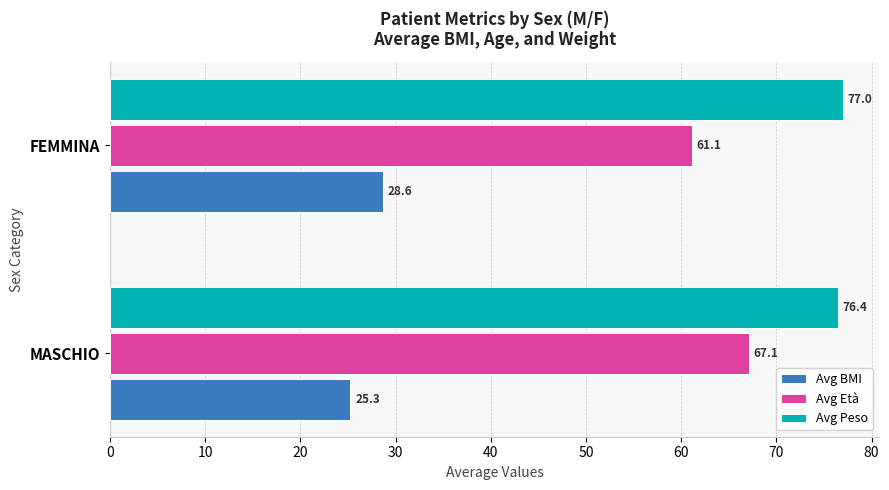

What are all the series names shown in the legend?

Avg BMI, Avg Età, Avg Peso